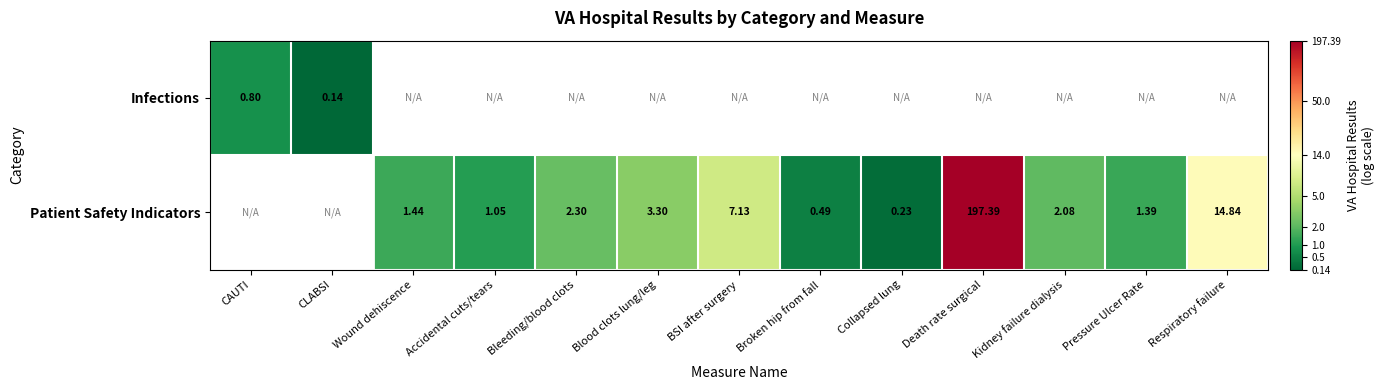

Which category has the lowest value across all series?

CLABSI